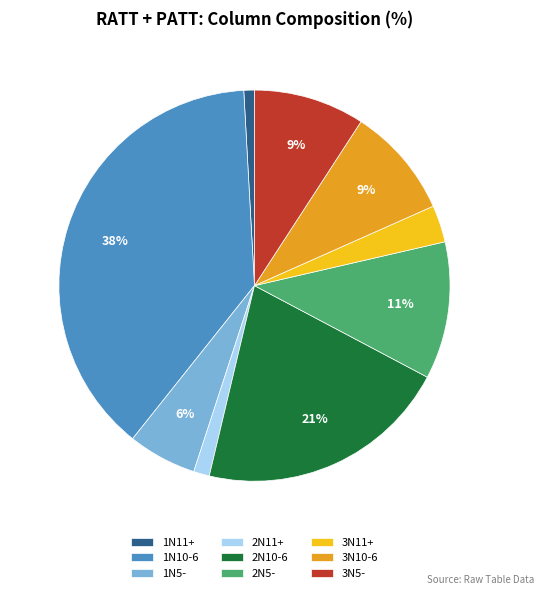

Which has a higher value, 2N5- or 1N10-6?

1N10-6